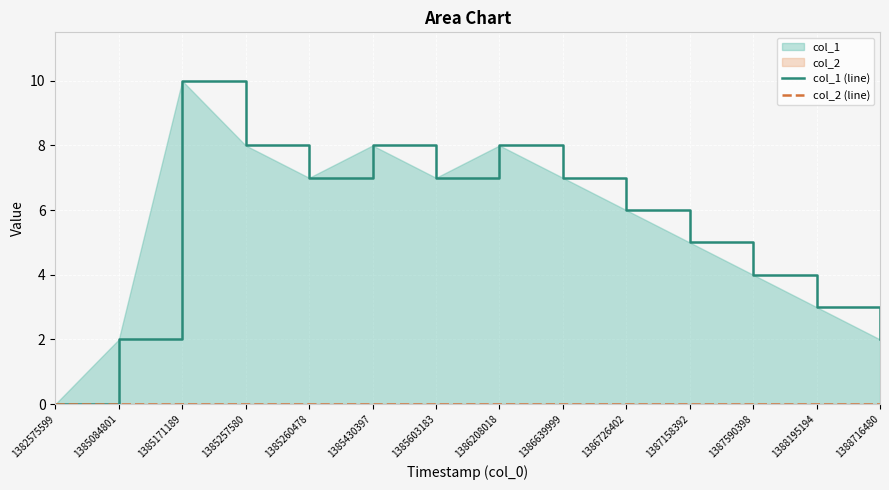

Between 1385260478 and 1386639999, which is larger?

1385260478